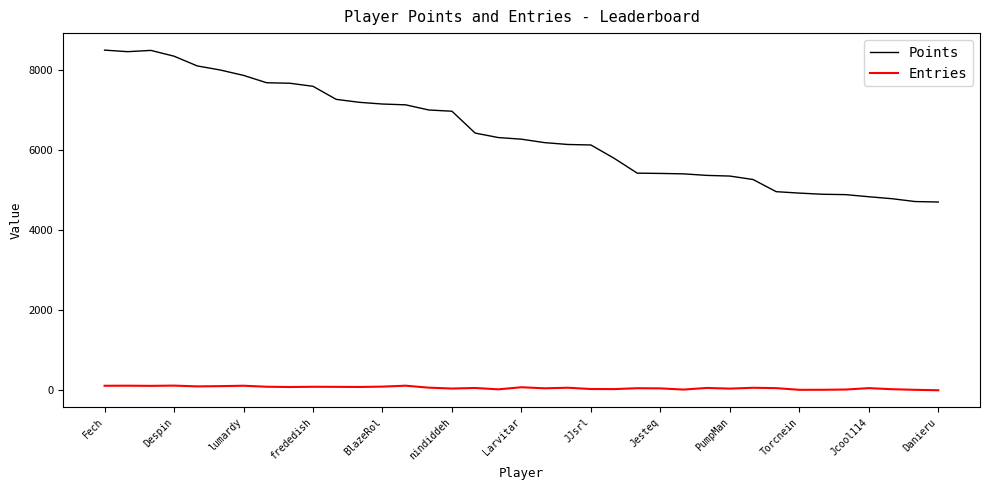

List the series in order of their overall mean, lowest first.

Entries, Points